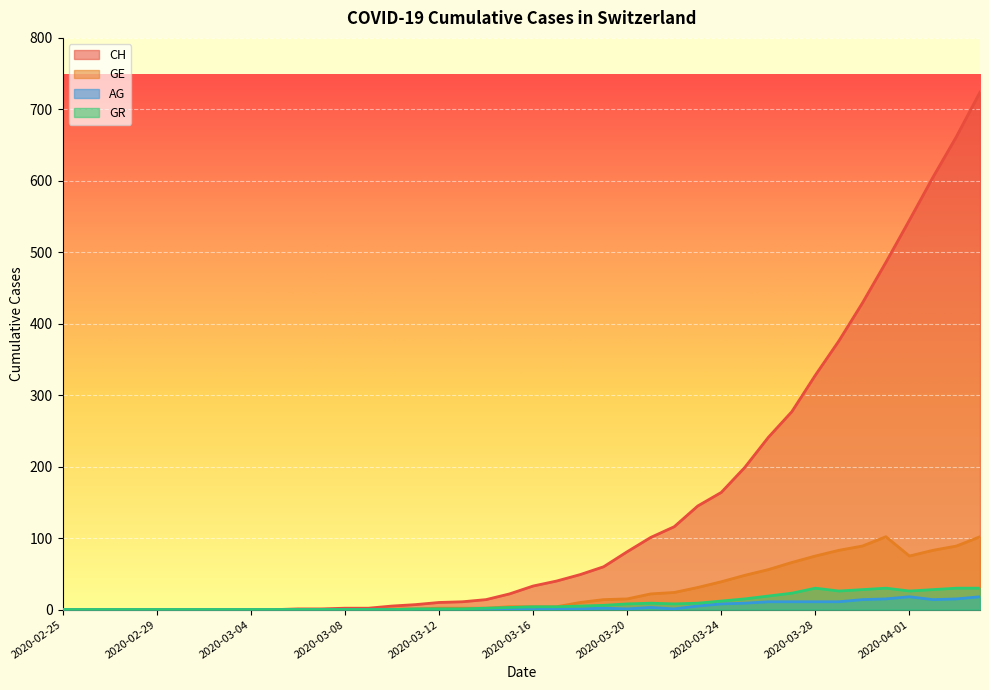

What are all the series names shown in the legend?

CH, GE, AG, GR